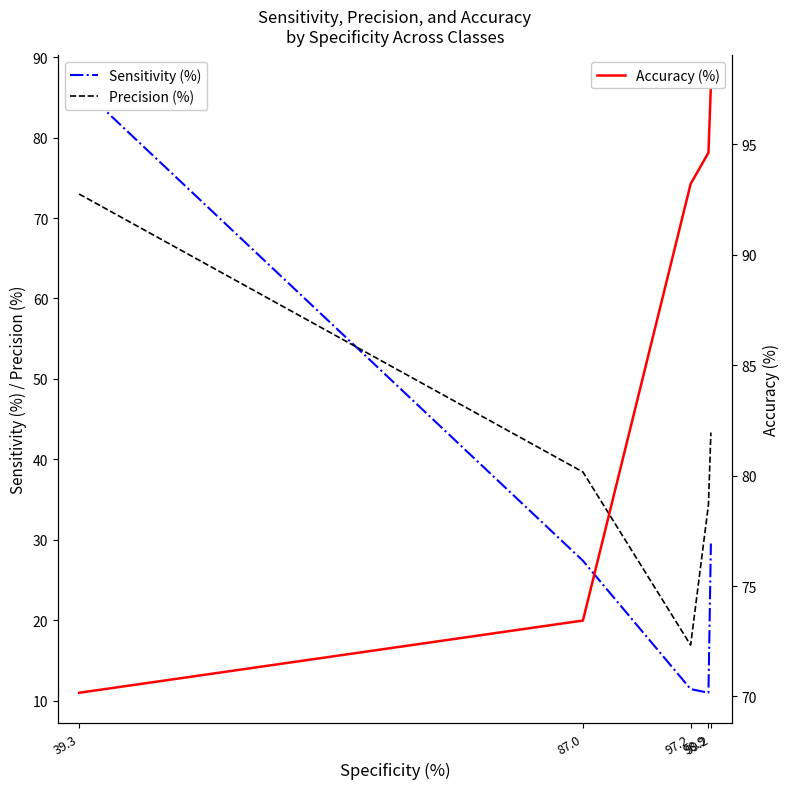

Which series has the largest range (max minus min)?

Sensitivity (%)